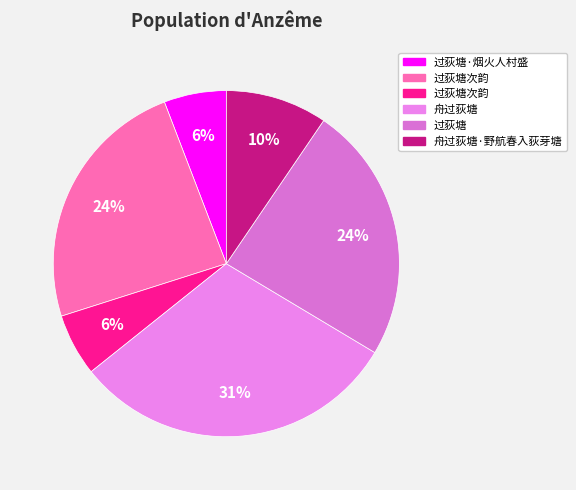

How many segments does this pie chart have?

6